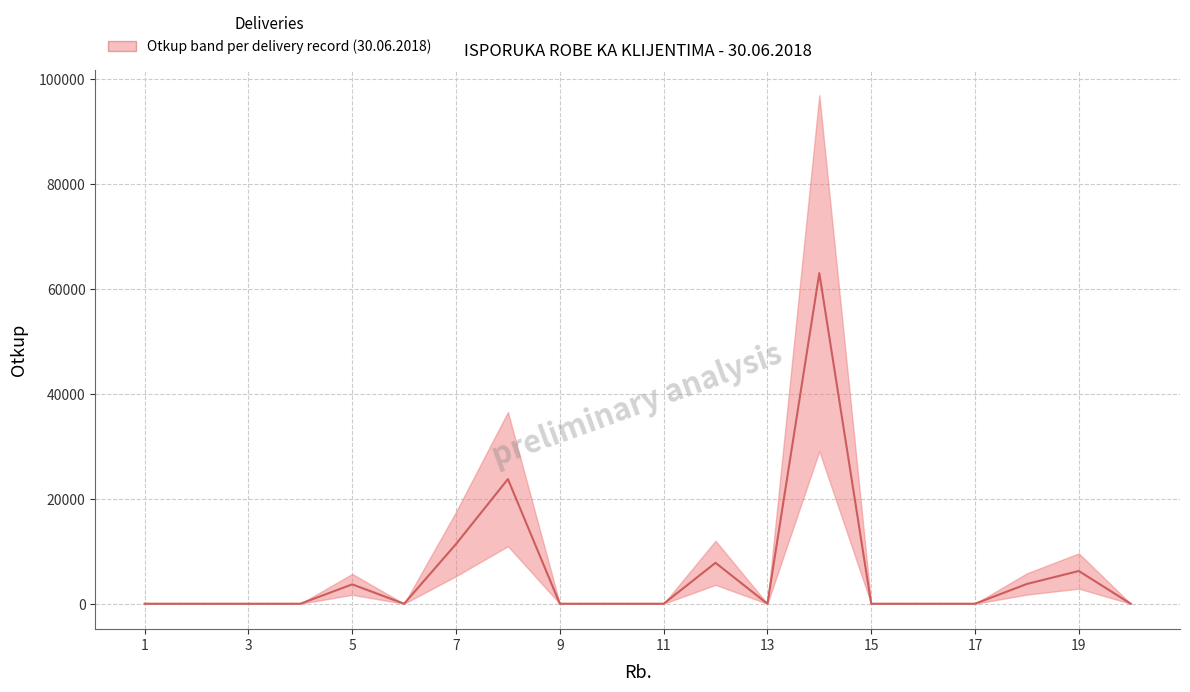

True or false: there are more than 1 points higher than both neighbors.

True